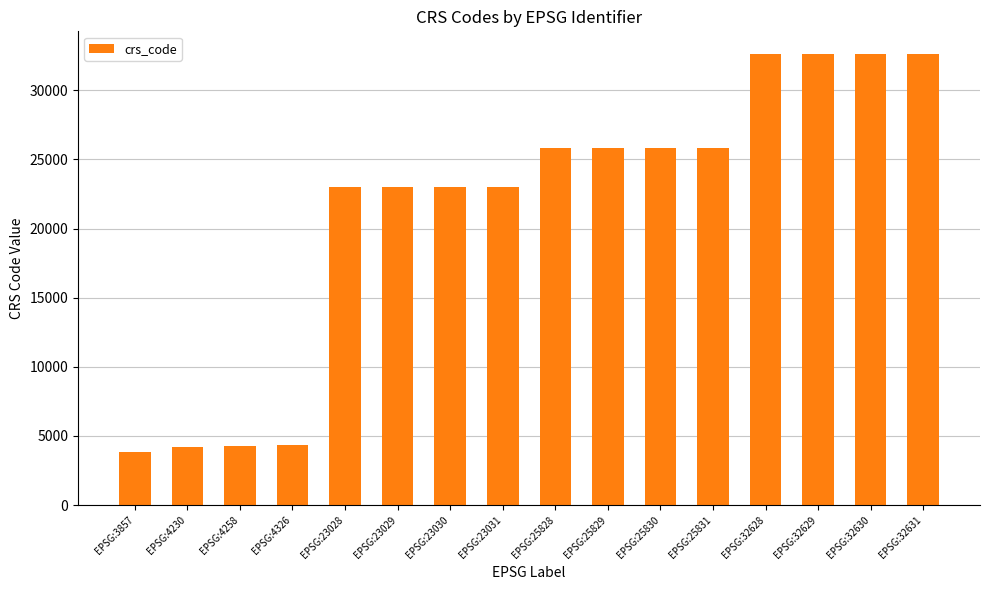

What is the average value?

21414